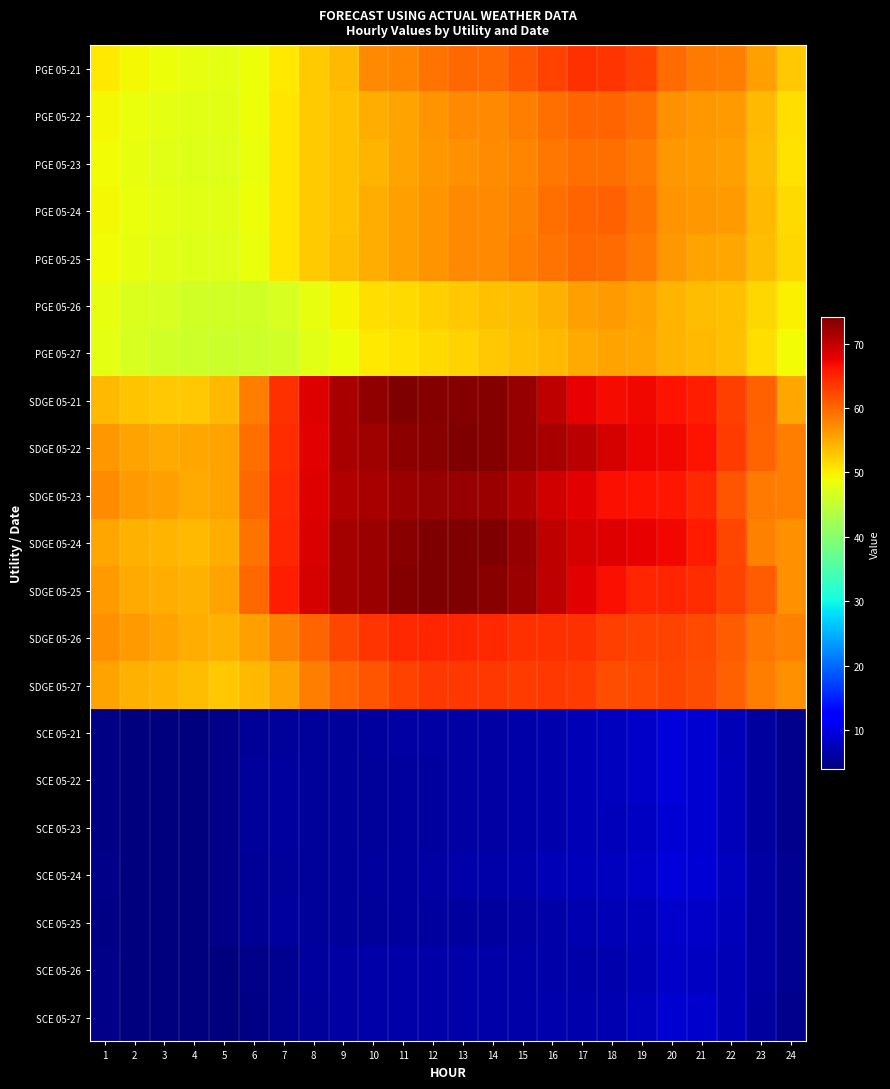

Which series has the largest total across all categories?

SDGE 05-22